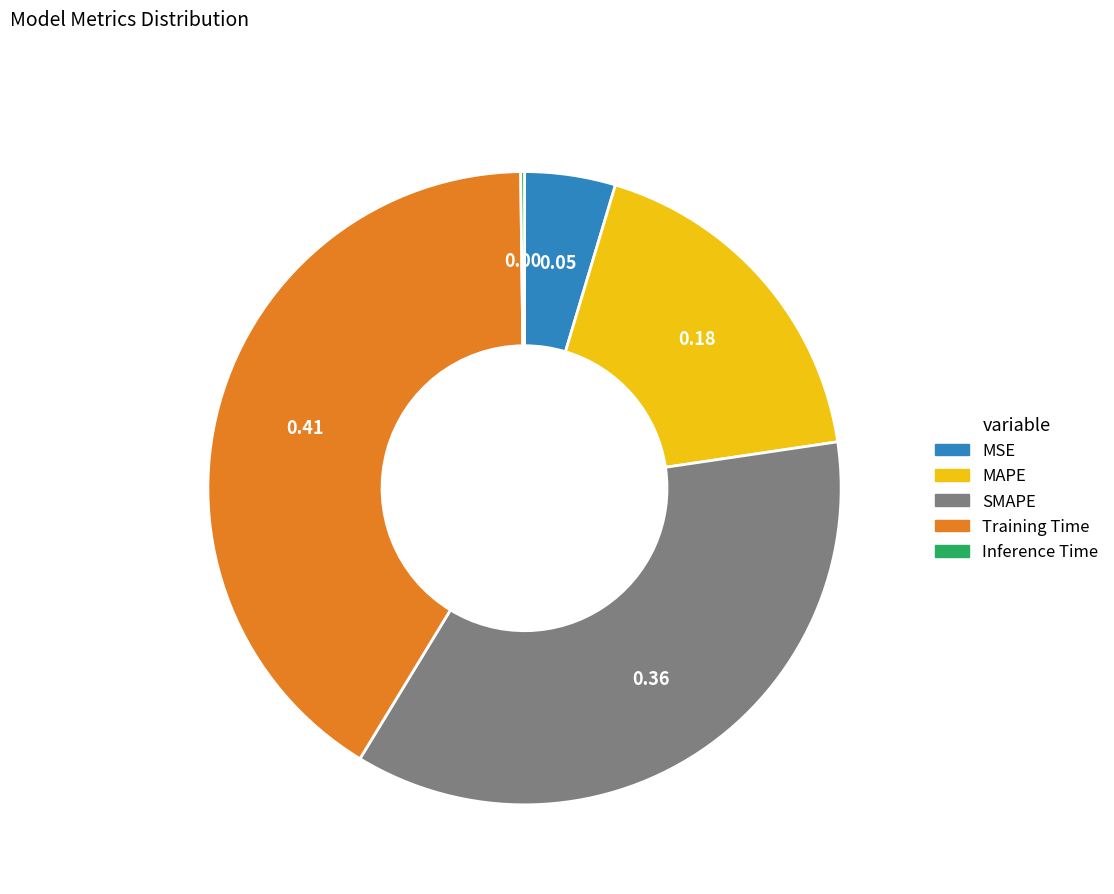

Does Training Time represent more than half of the total?

No